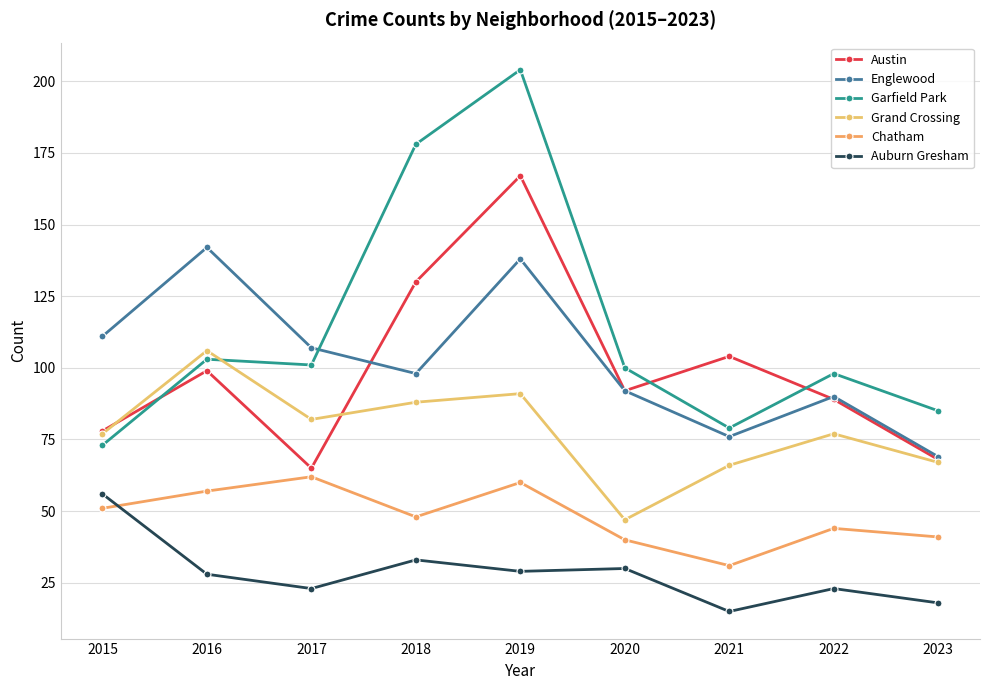

Reading right to left, transcribe all the data shown in this chart.

Austin: 68	89	104	92	167	130	65	99	78
Englewood: 69	90	76	92	138	98	107	142	111
Garfield Park: 85	98	79	100	204	178	101	103	73
Grand Crossing: 67	77	66	47	91	88	82	106	77
Chatham: 41	44	31	40	60	48	62	57	51
Auburn Gresham: 18	23	15	30	29	33	23	28	56